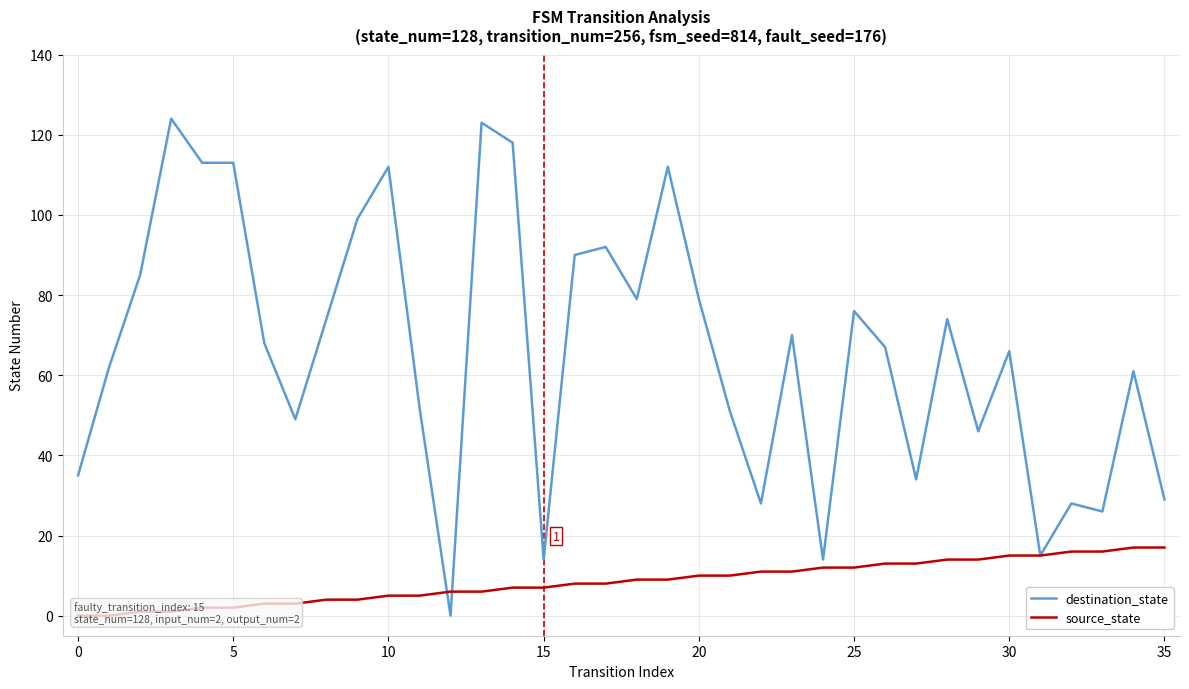

True or false: source_state has more than 1 interior local peaks.

False